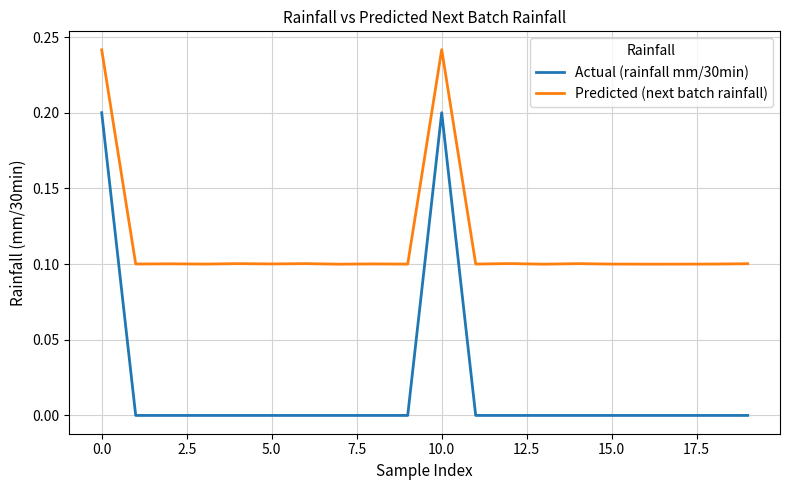

Which series has the widest spread of values?

Actual (rainfall mm/30min)